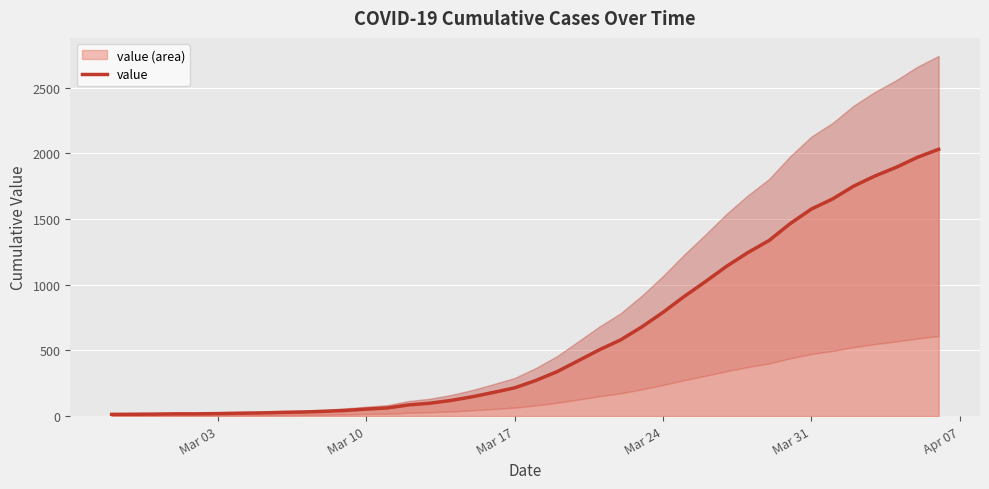

How many data points are above 271?

19